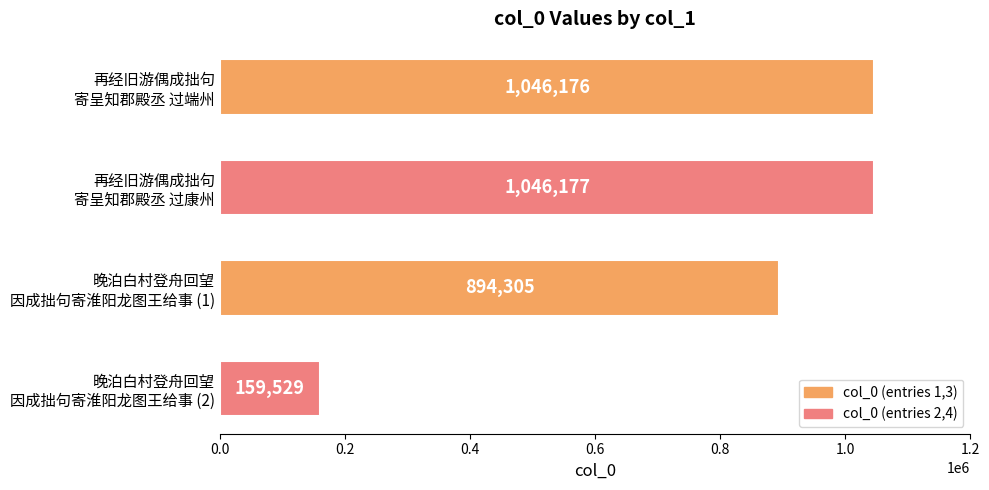

At which label is the value closest to 602853?

晚泊白村登舟回望
因成拙句寄淮阳龙图王给事 (1)